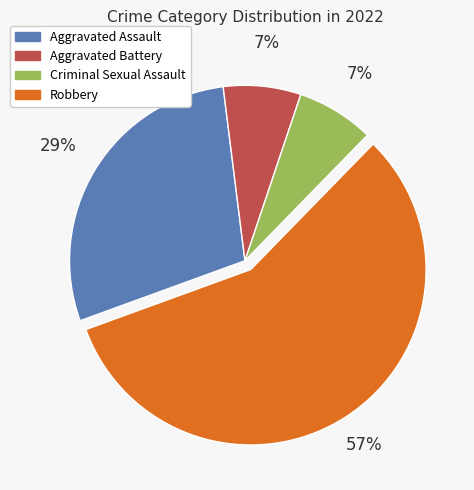

To the nearest percent, what is the difference between the largest and smallest slice percentages?

50%